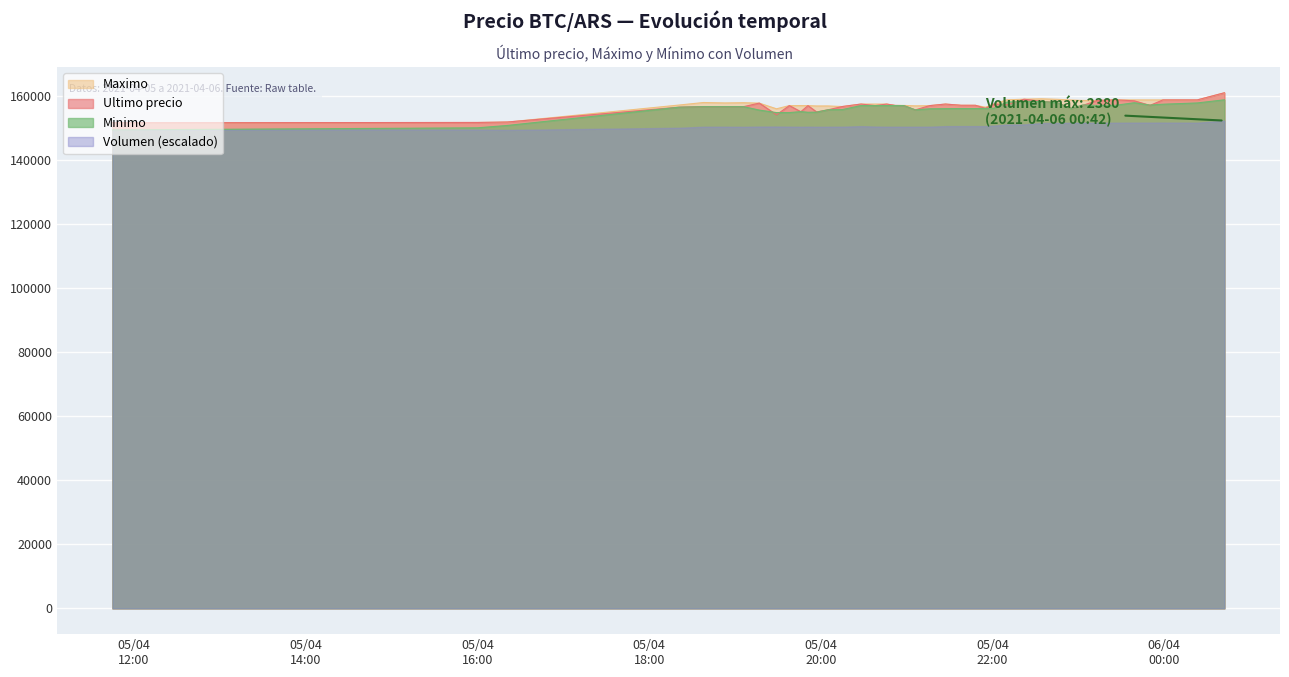

Reading right to left, extract all data points from this chart.

Ultimo precio: 161000	158768	158771	157058	158497	158785	158598	157036	156071	157920	158361	158994	157254	157500	156141	157097	157097	157477	156987	155656	157000	157050	157474	157002	157477	156711	155679	155017	156999	155090	157000	154130	157782	156663	156663	156663	156502	151872	151727	151633
Maximo: 161000	158768	158771	158771	158771	158785	158598	158609	158738	158968	159120	158994	158794	157500	156500	157082	157097	157477	156987	156917	157050	157050	157474	157474	157477	156700	156887	156878	156996	156997	157000	156000	157766	157899	157827	157960	157175	151858	151727	151633
Minimo: 158805	157827	157427	157159	157900	157087	157042	157205	156079	157920	158289	158289	158100	156169	156116	156071	156083	156039	156003	155658	157000	157000	157001	157003	157000	155755	155692	154951	154911	155117	154815	154815	155596	156663	156663	156663	156502	150798	150056	149404